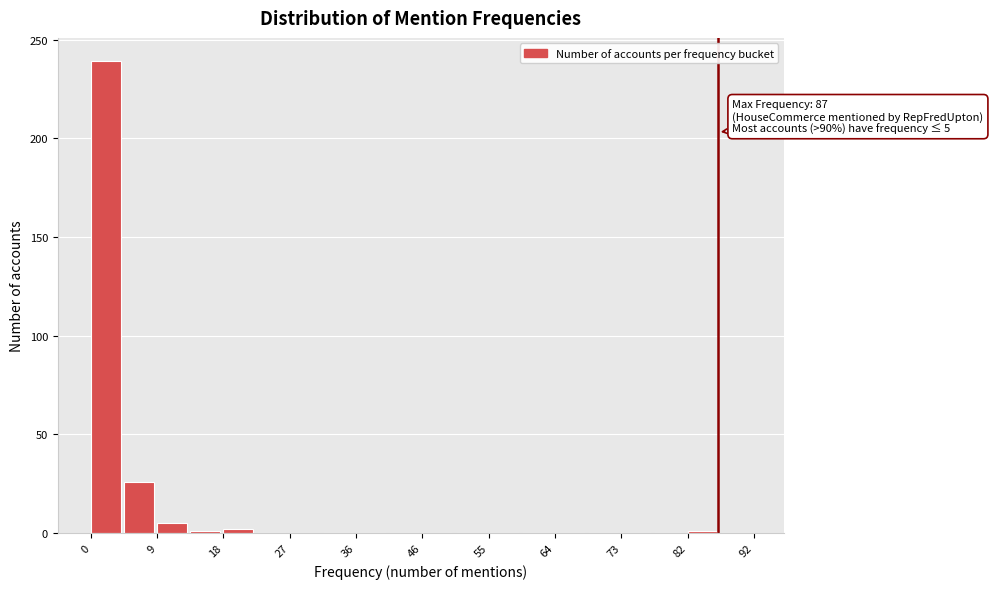

Which range on the x-axis has the tallest bar?

0.0 to 4.6